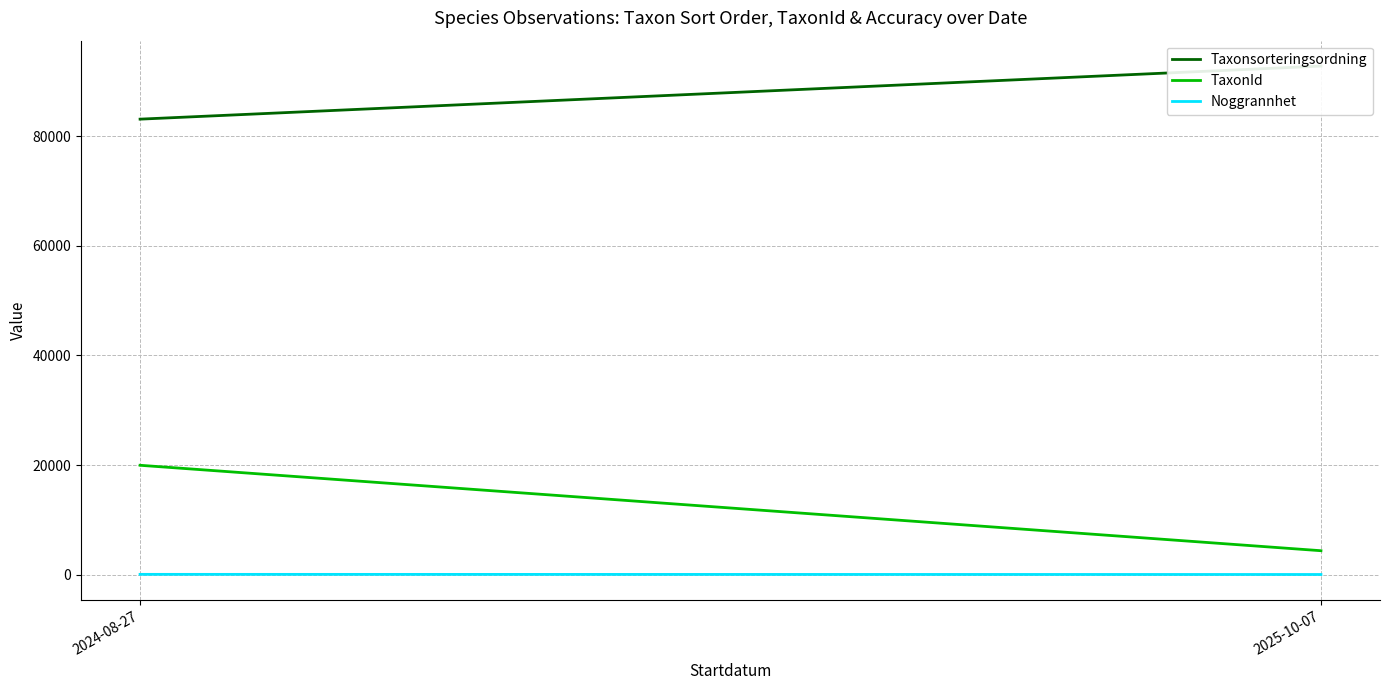

What is the label of the 2nd point from the left?

2025-10-07